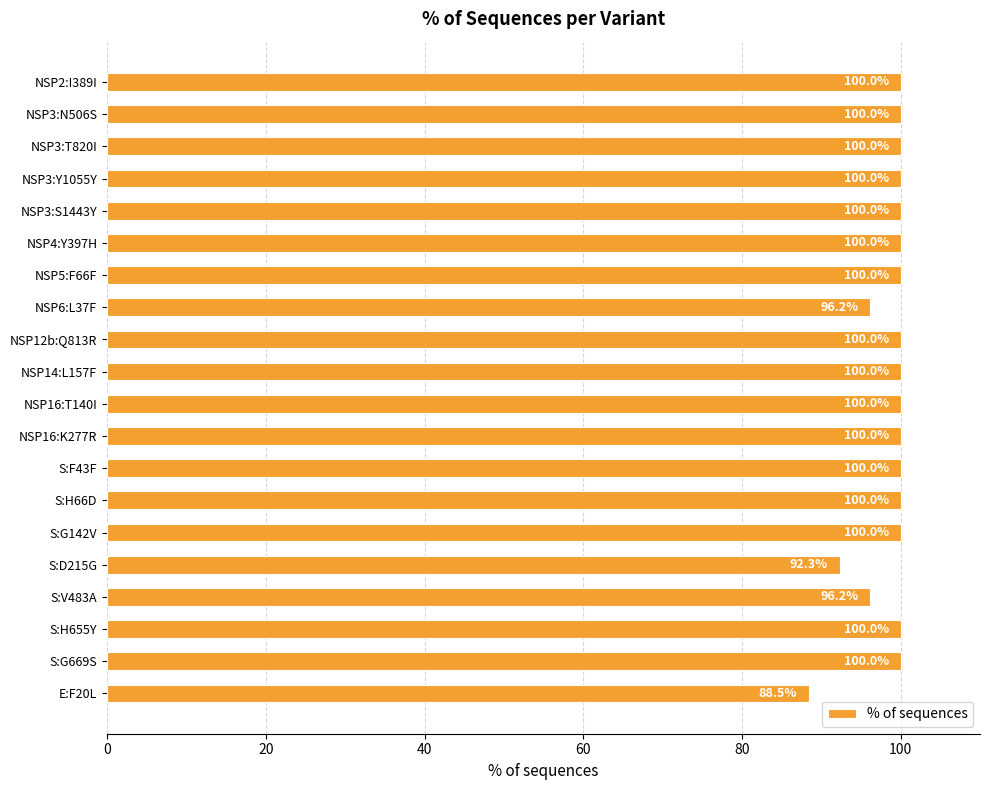

Does the chart contain stacked bars?

No